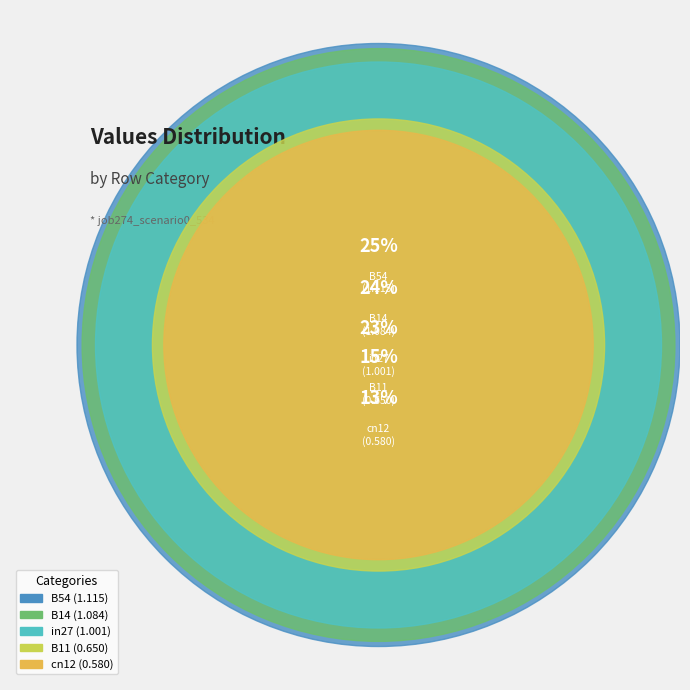

What is the change in value from B14 to cn12?

-0.5